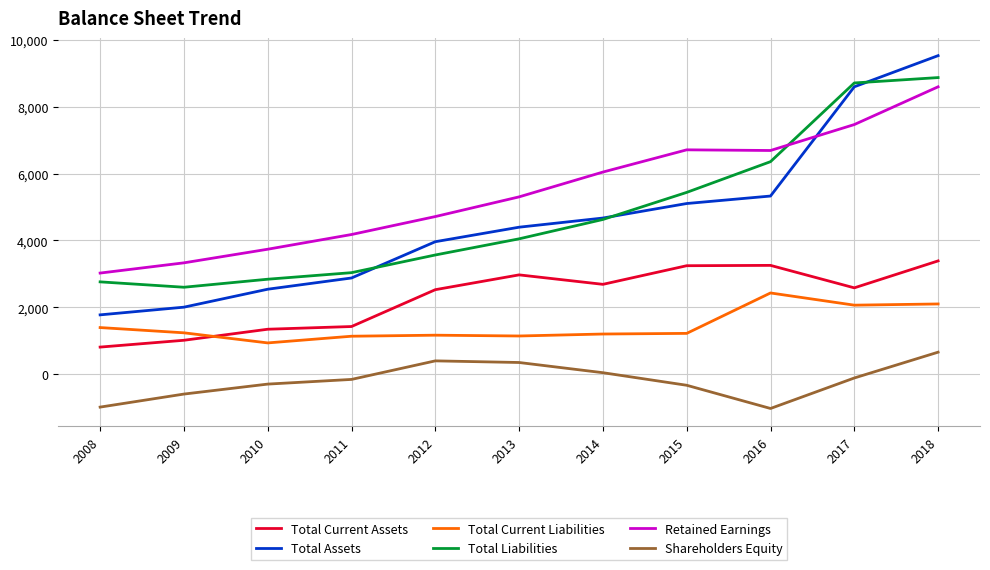

What is the difference between the highest and lowest values at 2010?

4034